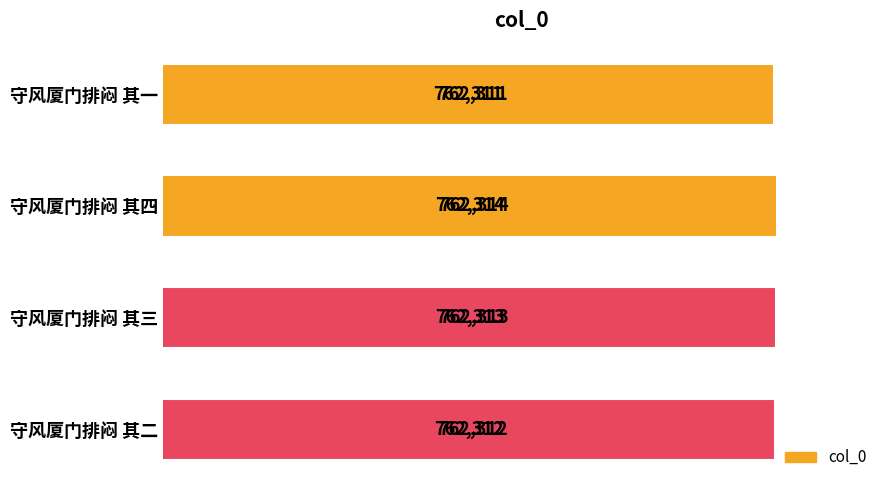

What is the label of the 1st bar from the top?

守风厦门排闷 其一